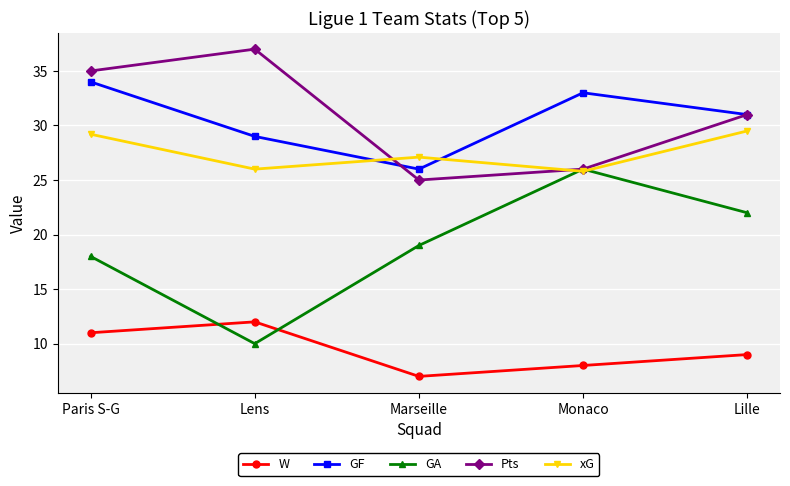

How many lines are shown in the chart?

5